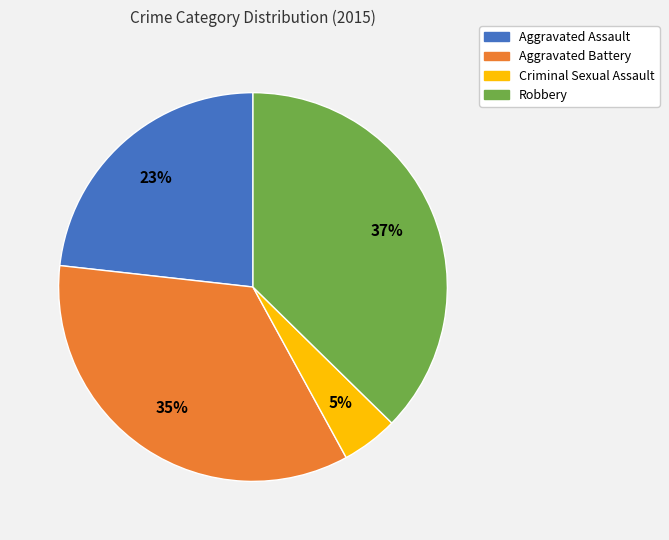

Rank the categories by value from lowest to highest.

Criminal Sexual Assault, Aggravated Assault, Aggravated Battery, Robbery